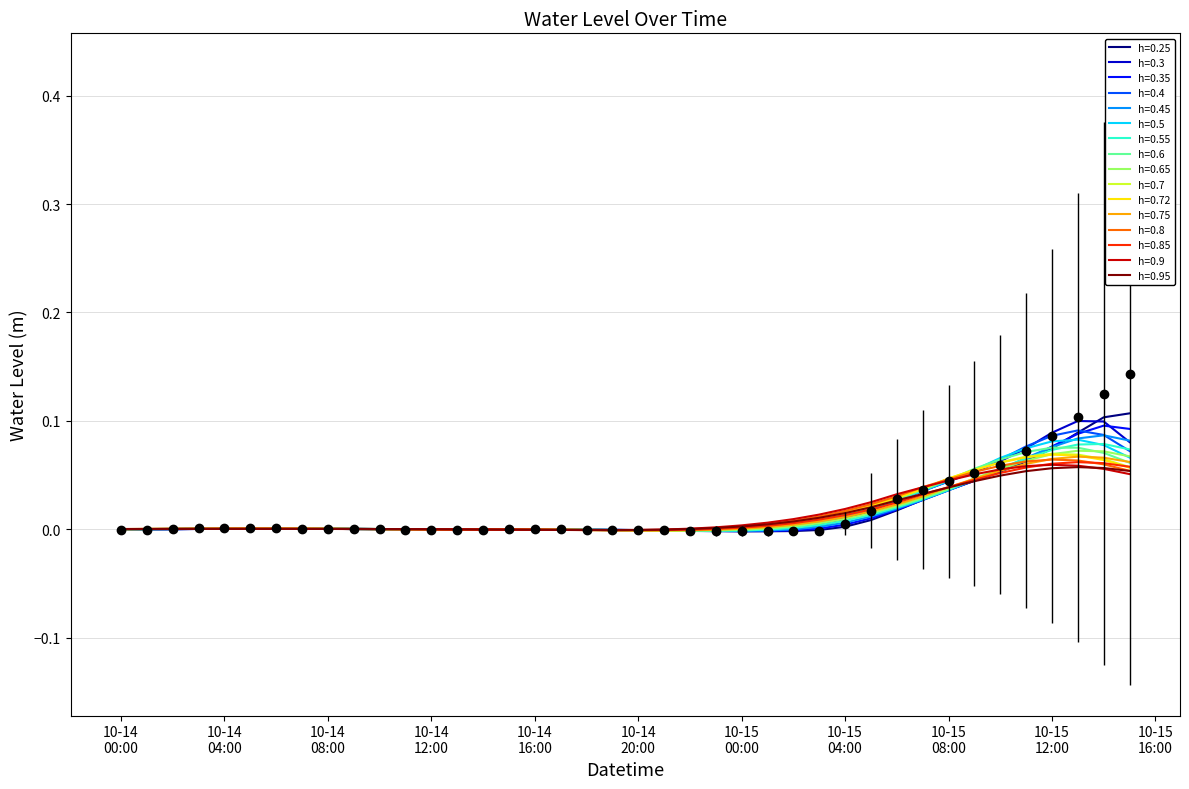

What is the value of the 38th point from the left?

0.1